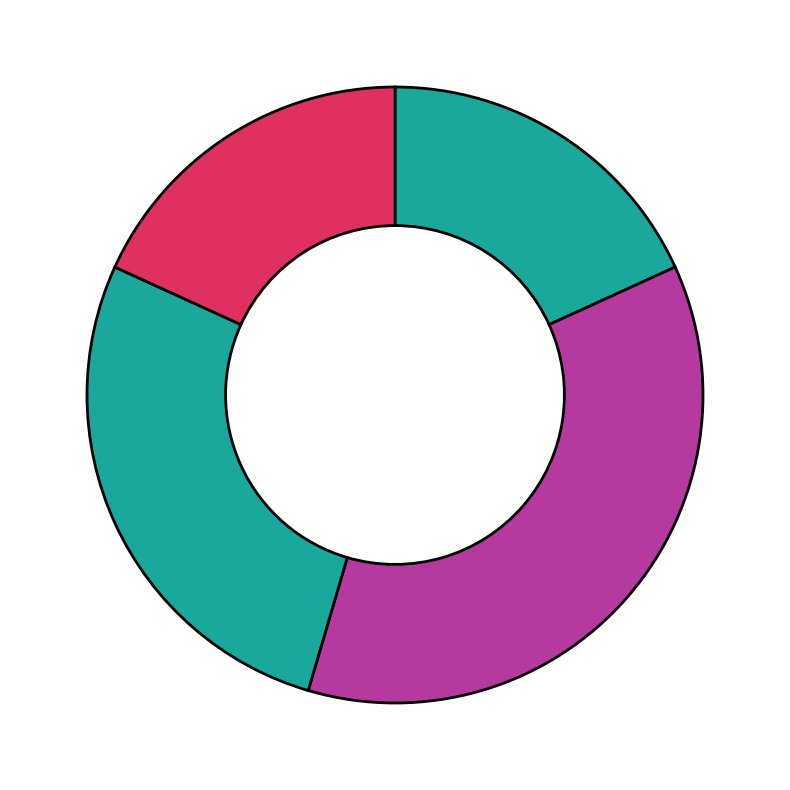

How many segments does this pie chart have?

4